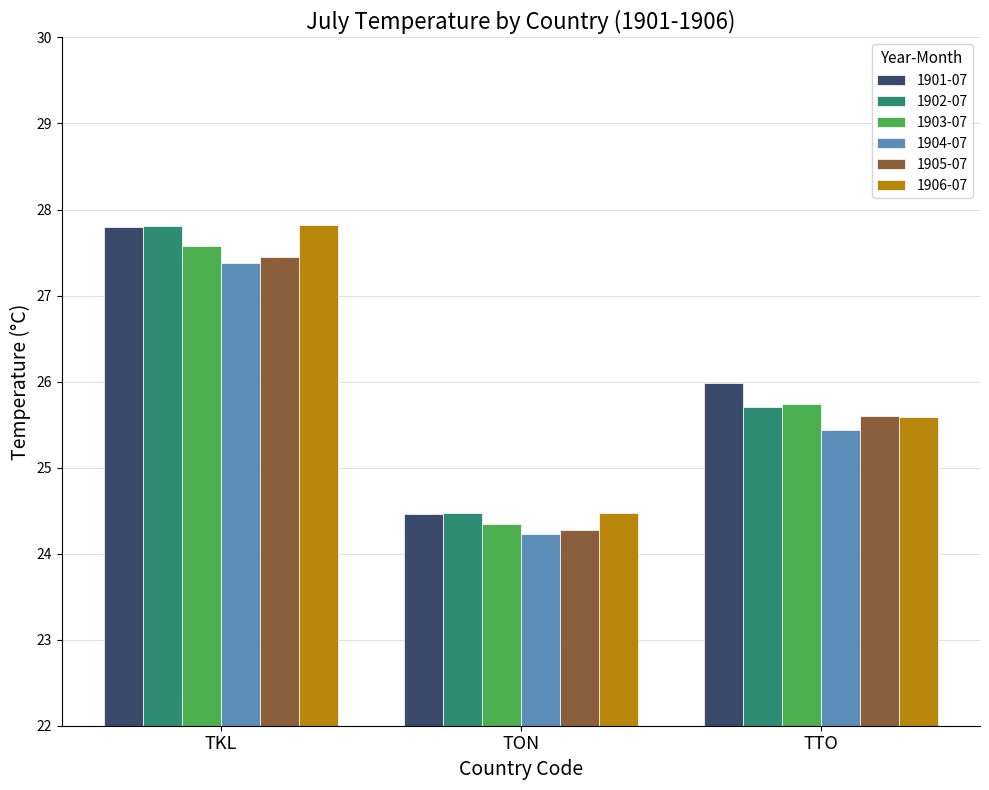

Rank the categories by 1903-07 value from highest to lowest.

TKL, TTO, TON